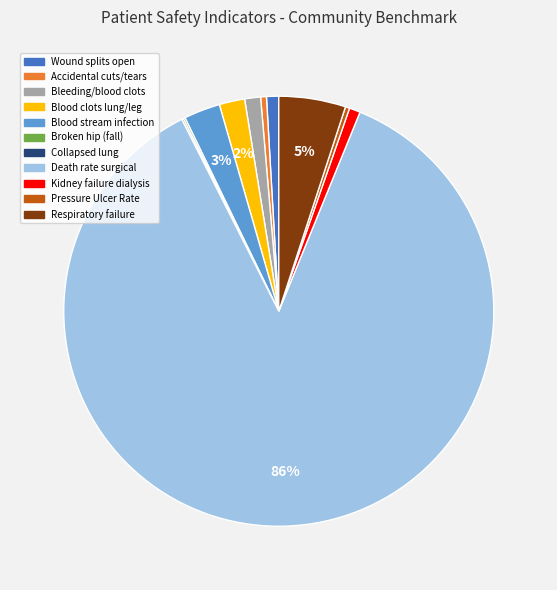

To the nearest percent, what is the combined percentage of Blood stream infection and Accidental cuts/tears?

3%